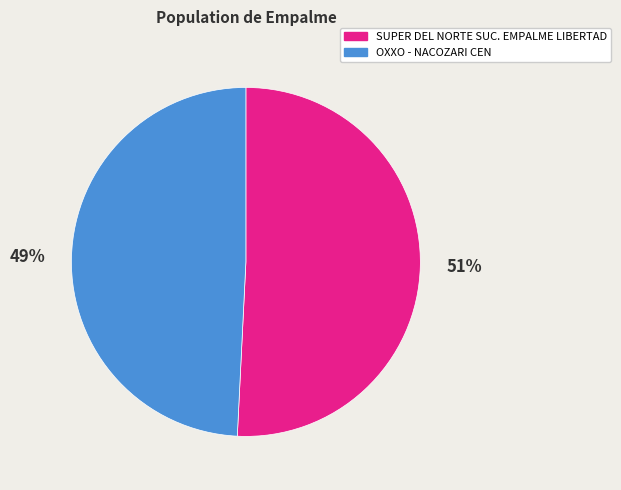

To the nearest percent, what portion does SUPER DEL NORTE SUC. EMPALME LIBERTAD represent?

51%